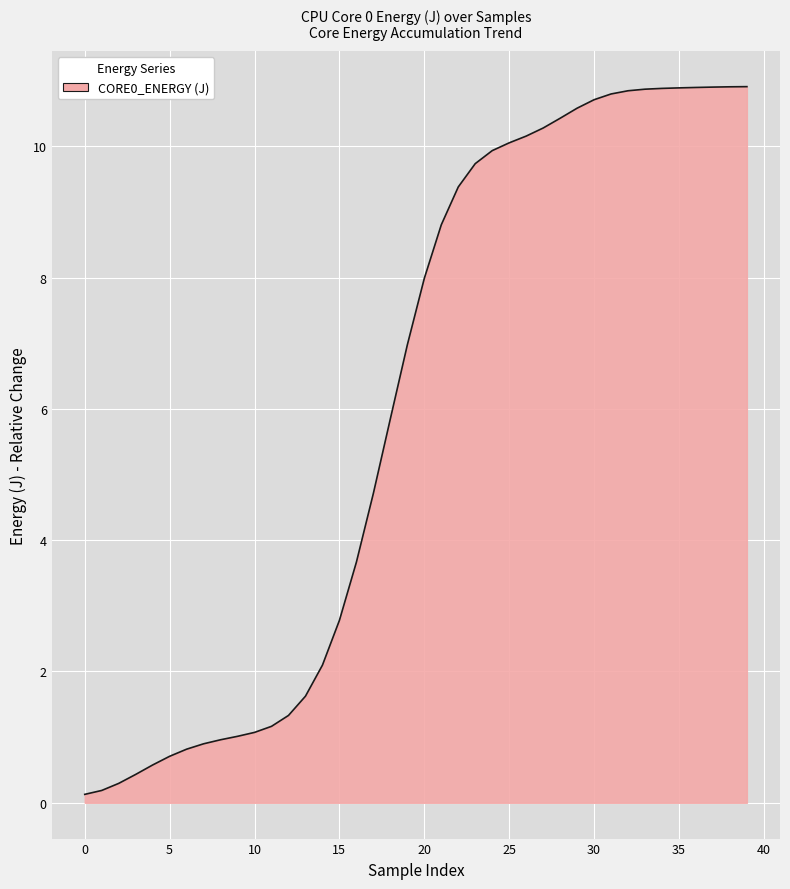

How many series are shown in this chart?

1